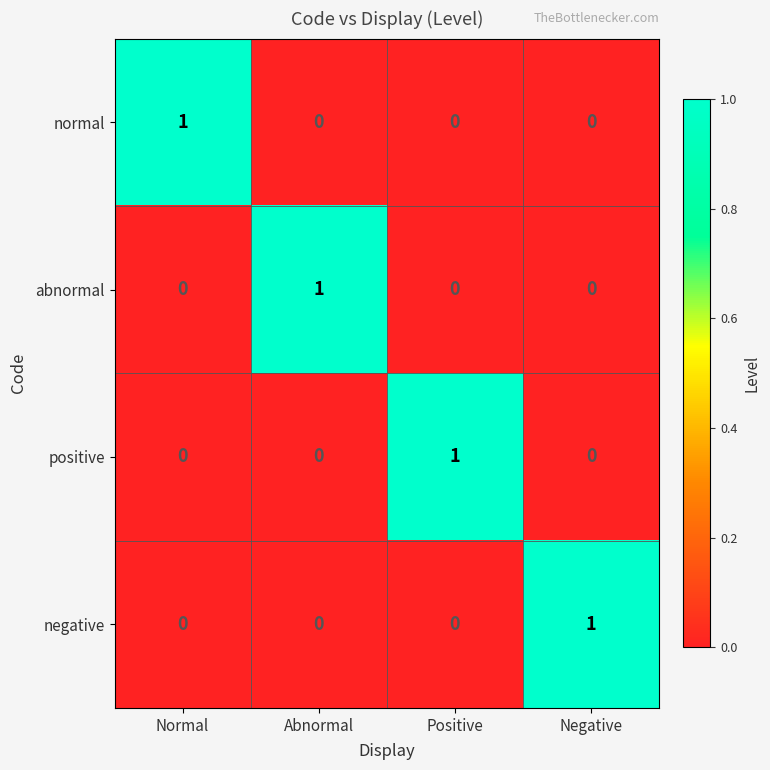

The abnormal series shows 0 at Normal. True or false?

True